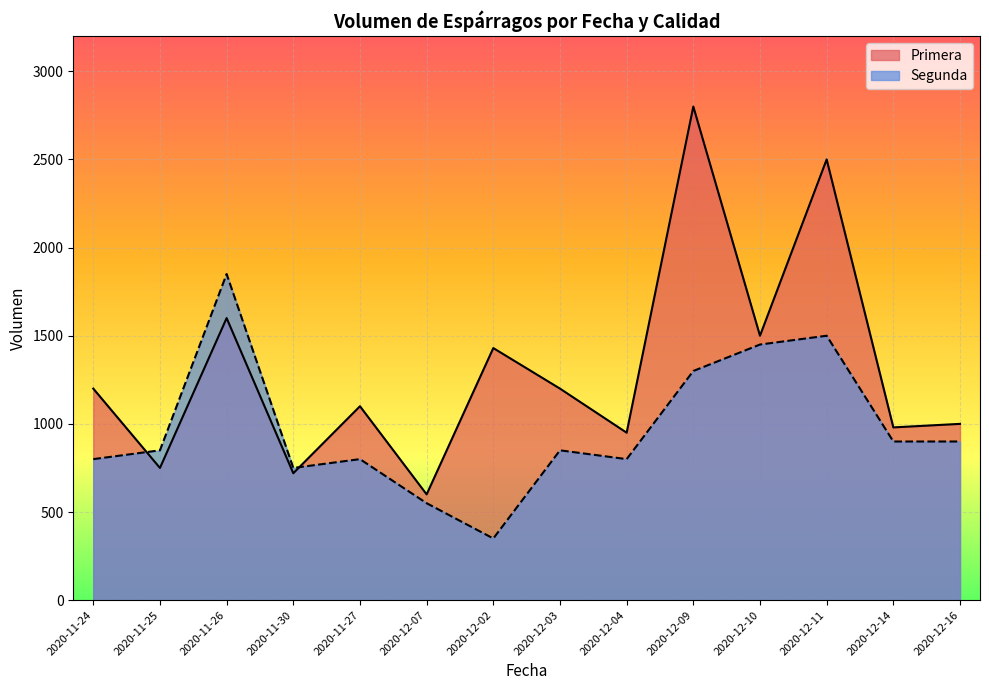

What is the highest value of the Primera series?

2800